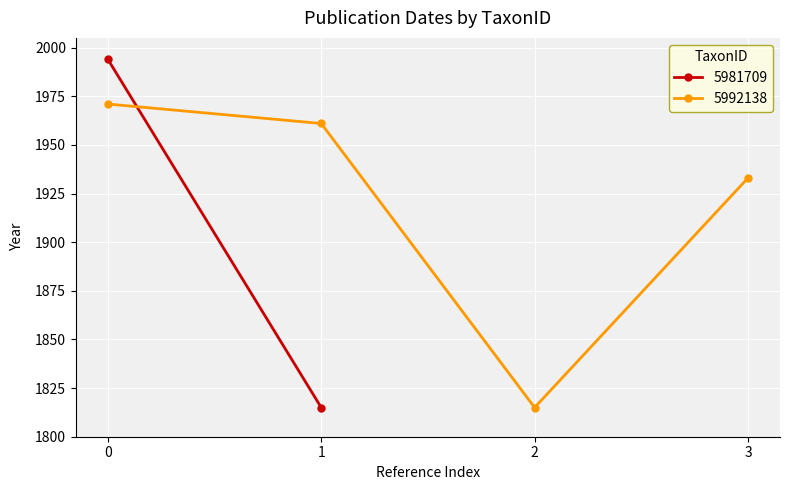

True or false: 5992138 has more than 0 points higher than both neighbors.

False